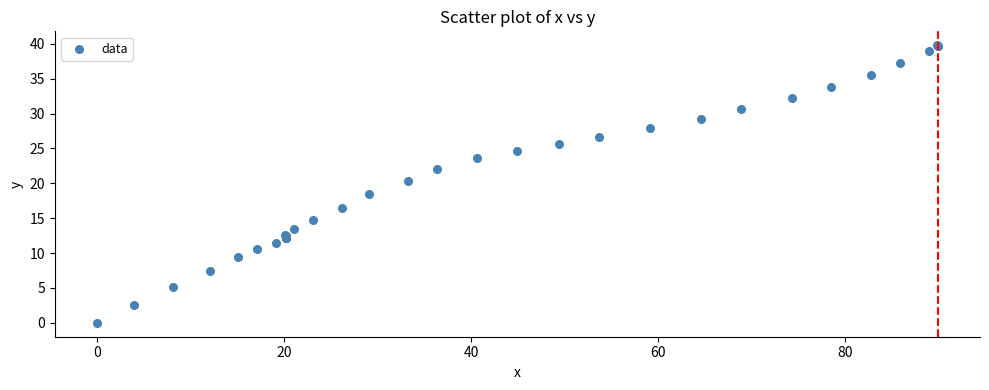

What Y value in the scatter plot is closest to 19?

18.5